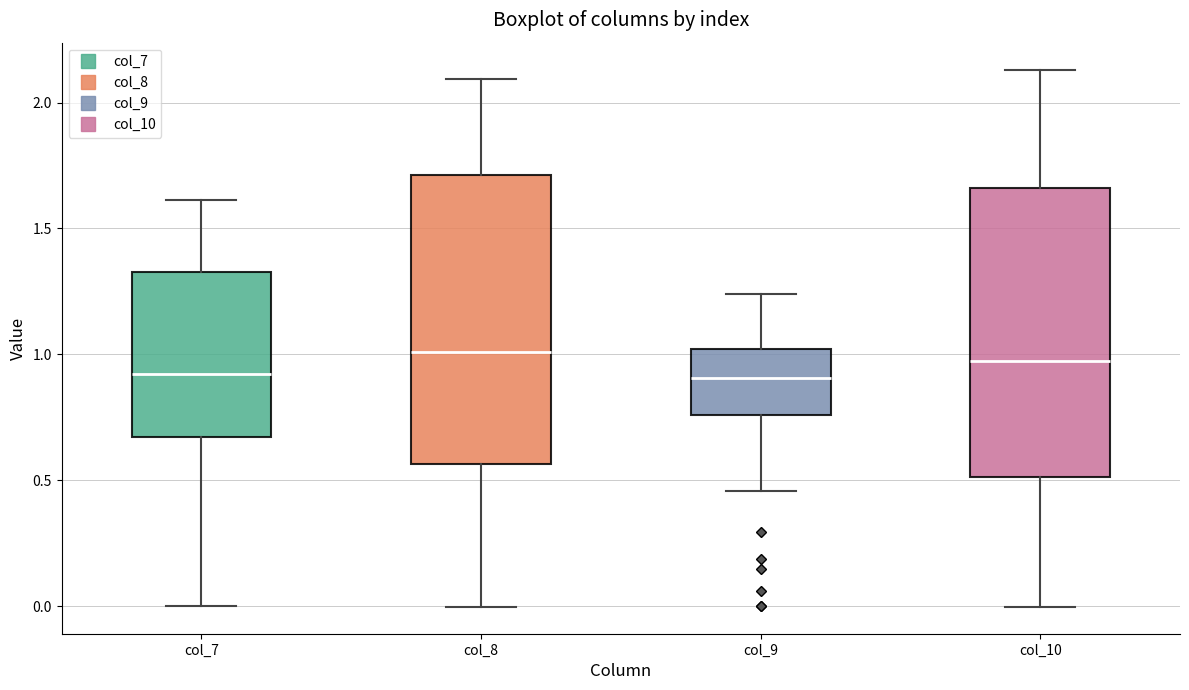

Where is the lower edge of the box for col_9 on the y-axis? The values are not printed on the chart, so give them approximately, as read against the axis.

0.75